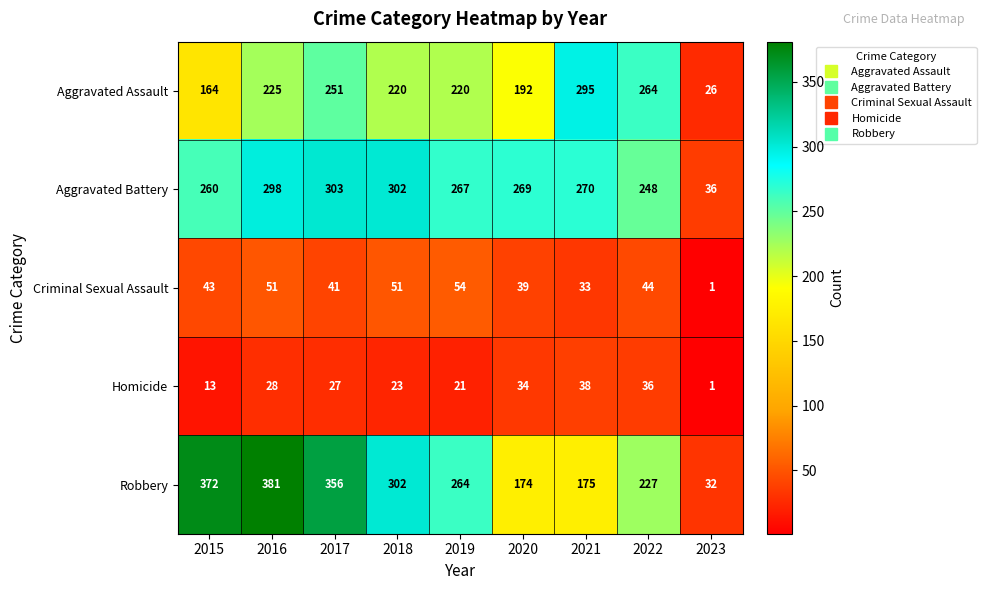

What is the average value of the Homicide series?

25